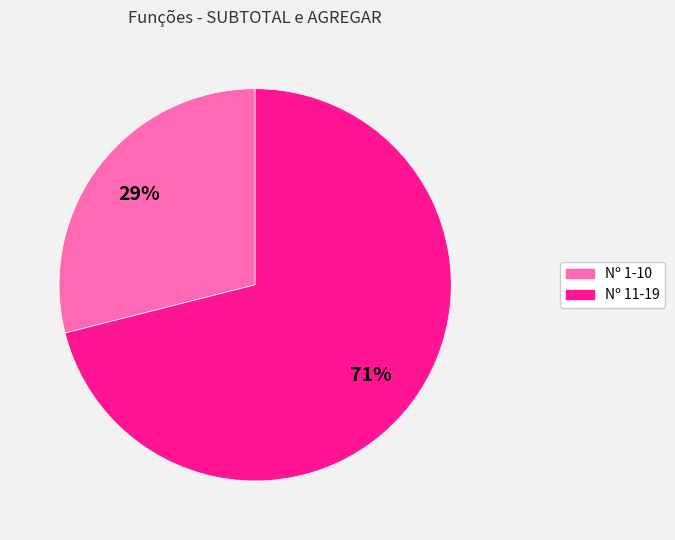

Is there a majority slice in this chart?

Yes